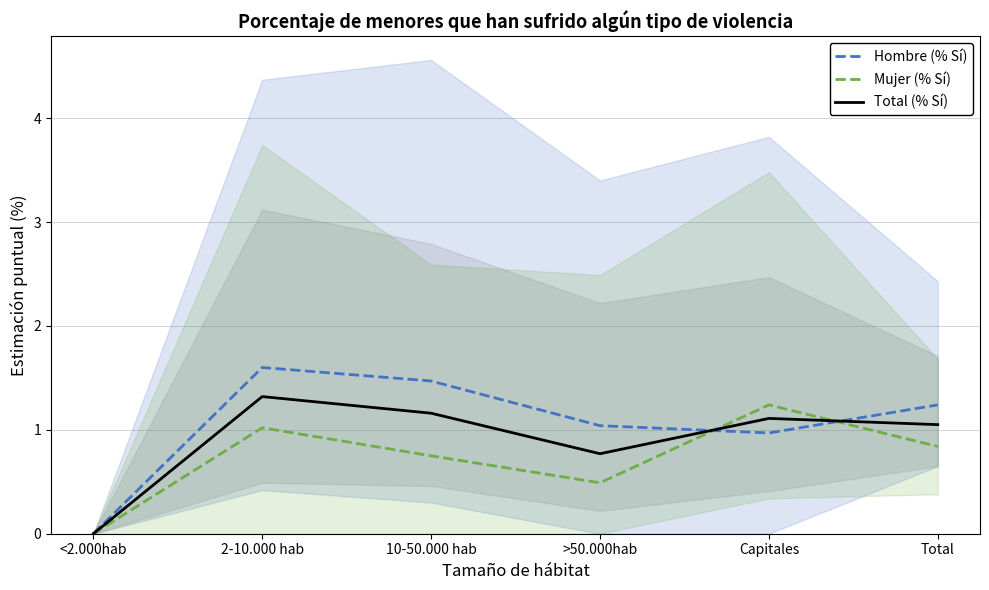

Reading left to right, list all the values displayed in this chart.

Hombre (% Sí): 0.0	1.6	1.5	1.0	1.0	1.2
Mujer (% Sí): 0.0	1.0	0.8	0.5	1.2	0.8
Total (% Sí): 0.0	1.3	1.2	0.8	1.1	1.1